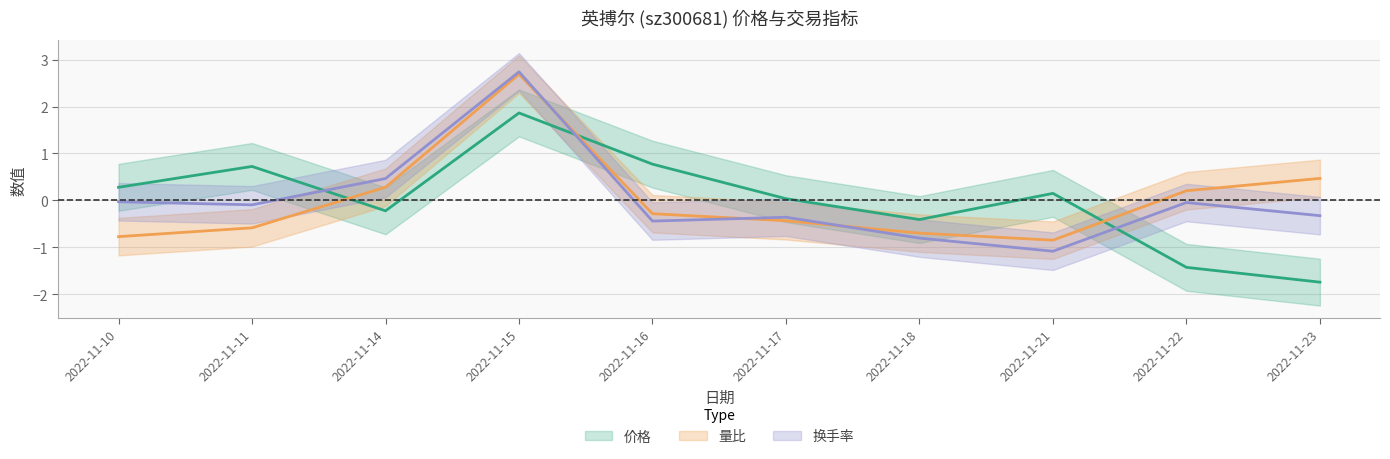

How many data points in 价格 are less than 0?

4